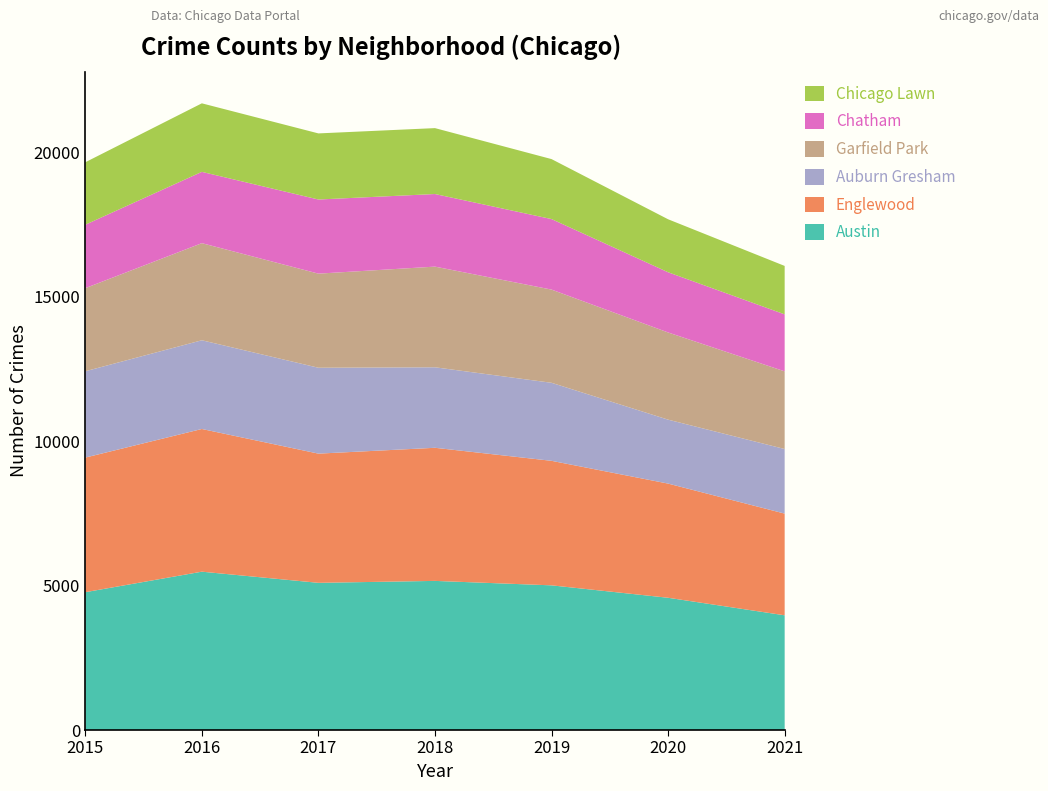

Reading left to right, transcribe all the data shown in this chart.

Austin: 4771	5481	5095	5162	5008	4578	3971
Englewood: 4659	4939	4472	4607	4310	3952	3520
Auburn Gresham: 2988	3071	2973	2787	2701	2213	2236
Garfield Park: 2877	3361	3257	3484	3226	3018	2688
Chatham: 2195	2468	2566	2513	2441	2084	1973
Chicago Lawn: 2162	2372	2288	2281	2076	1834	1676